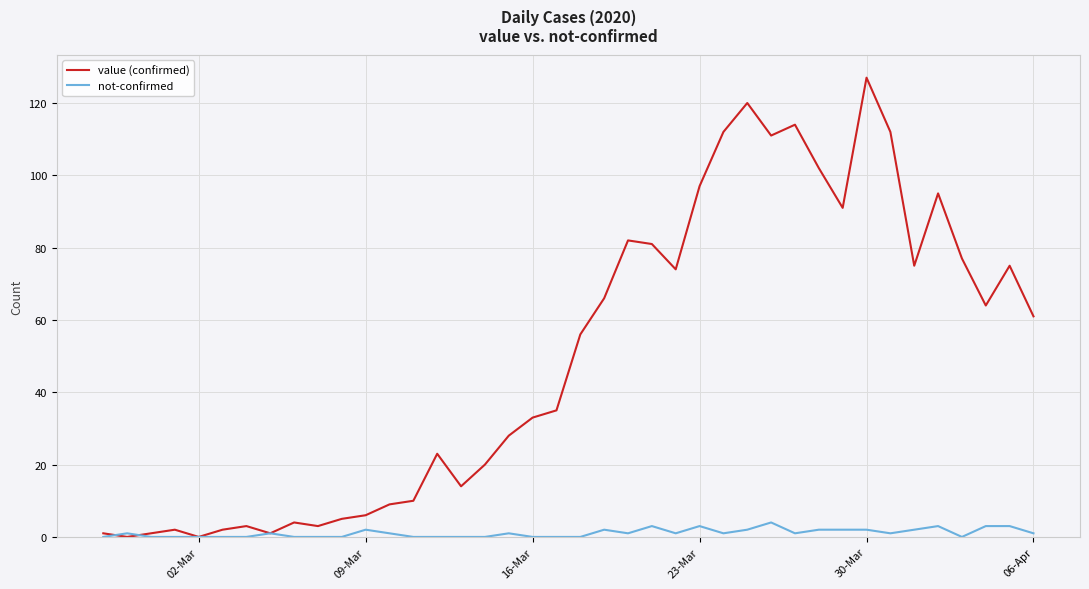

Which series has the largest total across all categories?

value (confirmed)